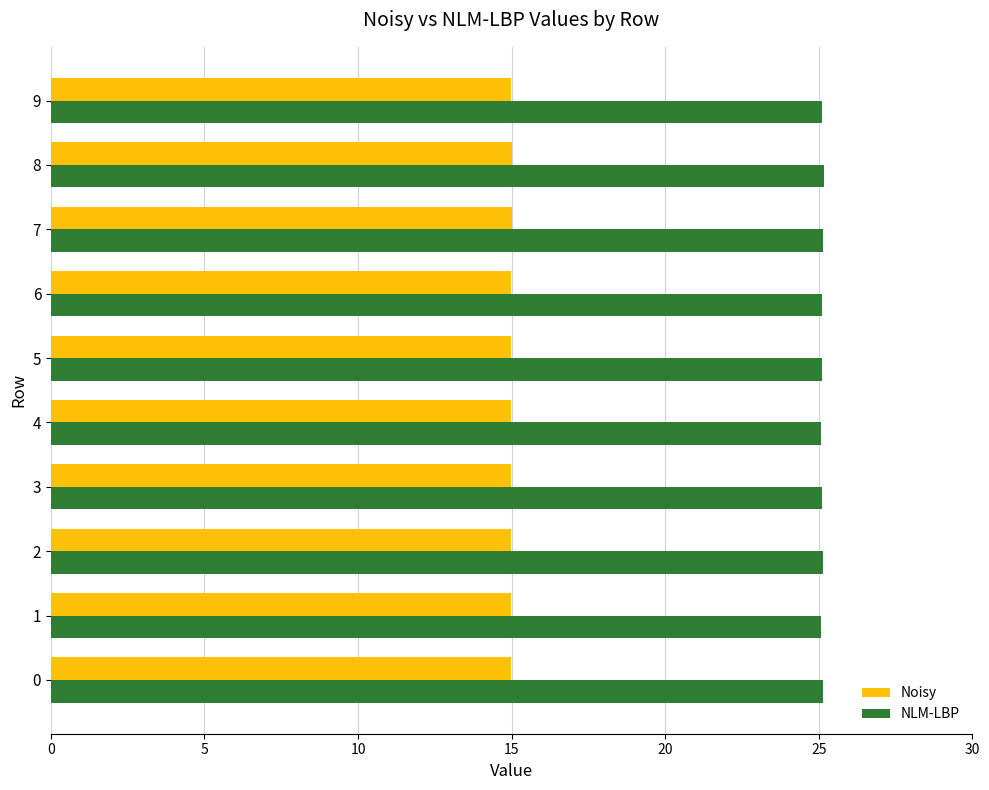

At how many categories does at least one series exceed 24?

10